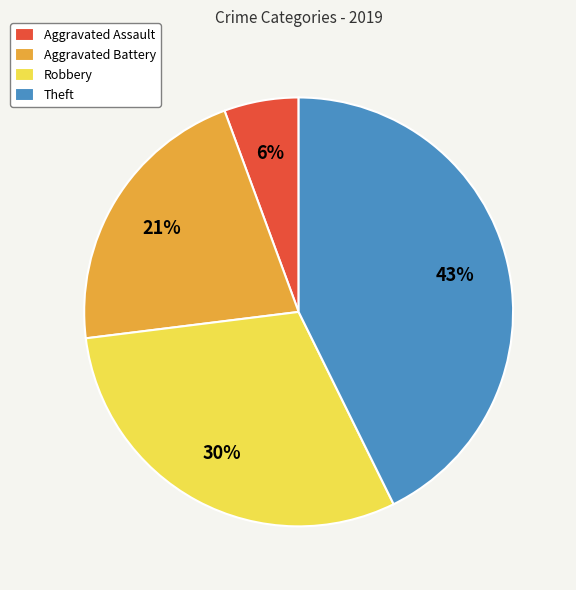

How many slices are in this pie chart?

4